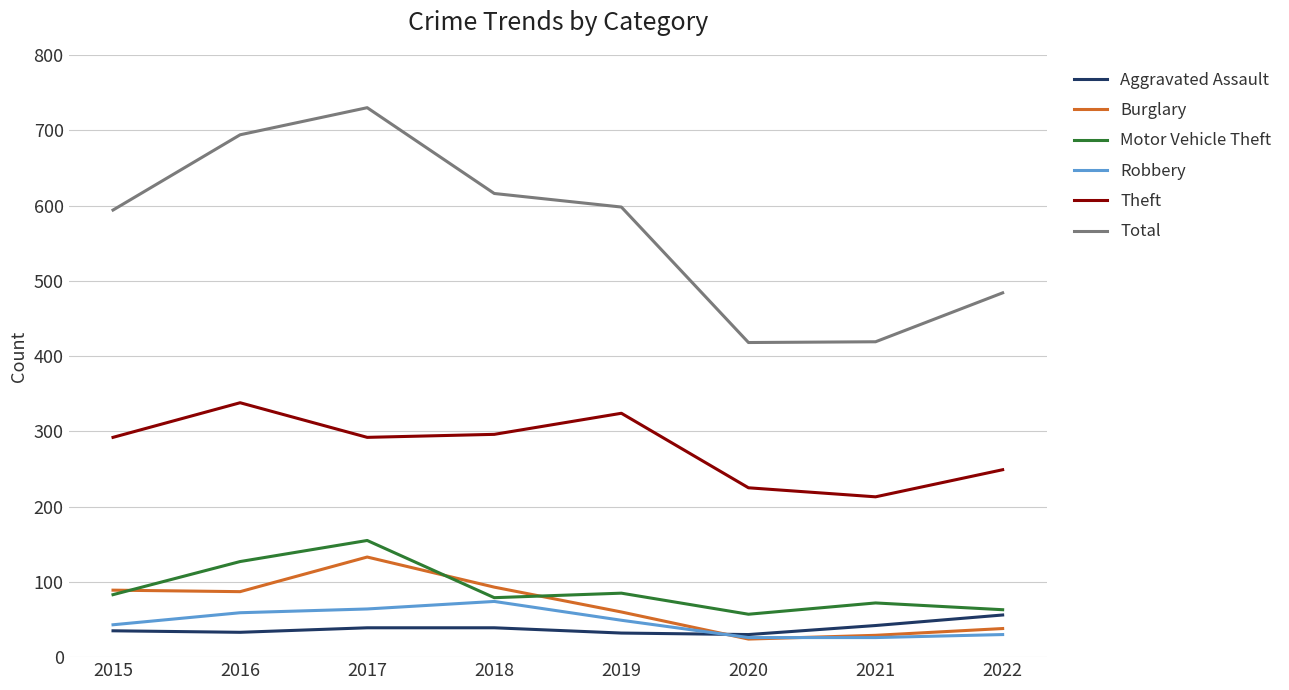

Read the Theft value at 2016, to the nearest 50.

350